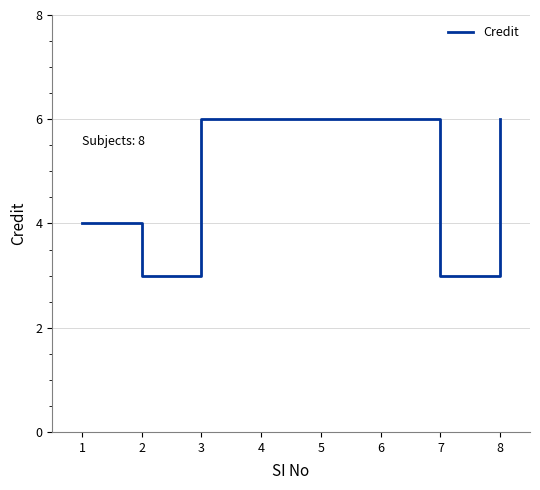

Reading left to right, list all the values displayed in this chart.

1=4	2=3	3=6	4=6	5=6	6=6	7=3	8=6